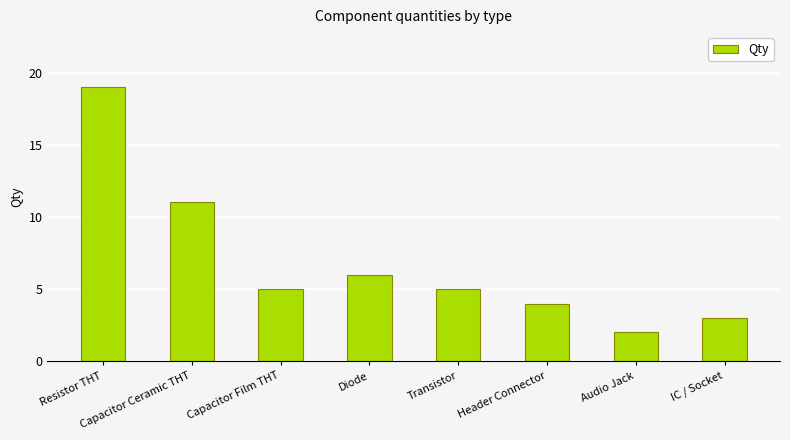

What is the ratio of the value at Header Connector to the value at IC / Socket?

1.3